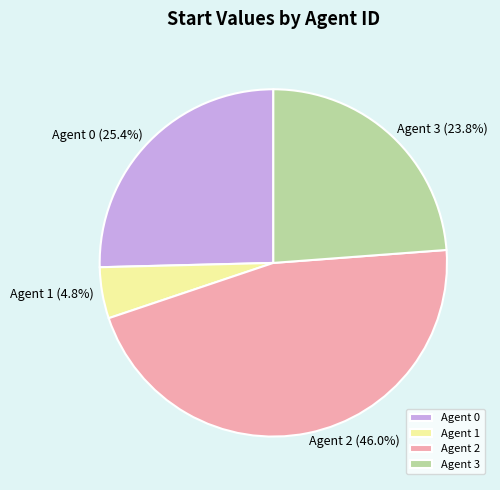

What is the total percentage of Agent 2 and Agent 3?

69.8%